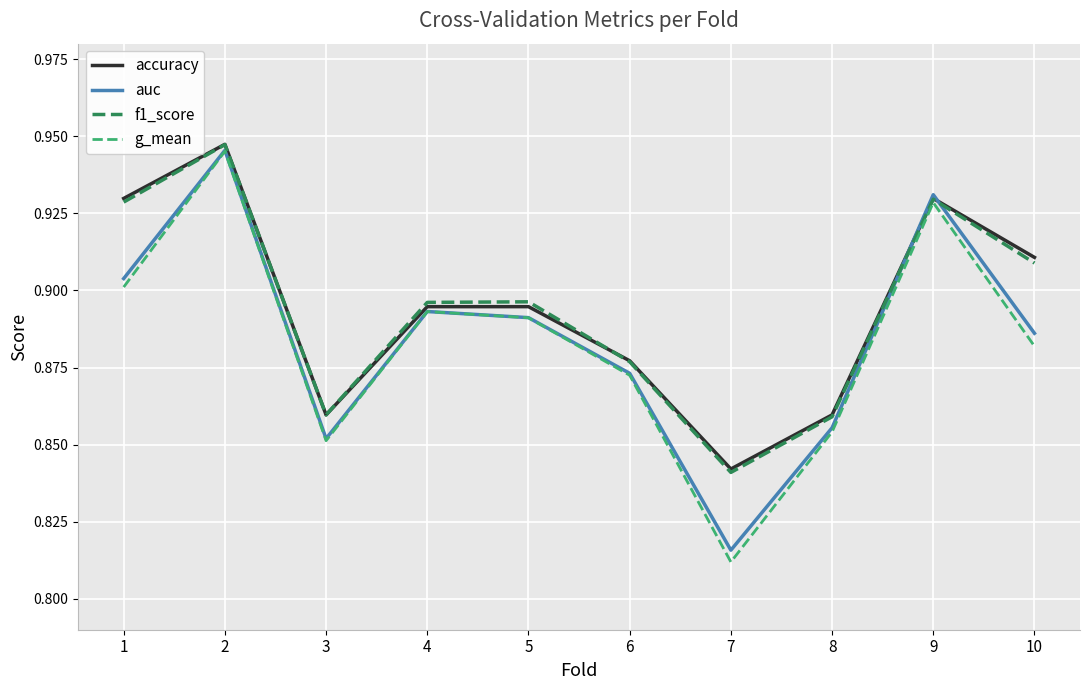

At which category does the chart reach its minimum across all series?

7